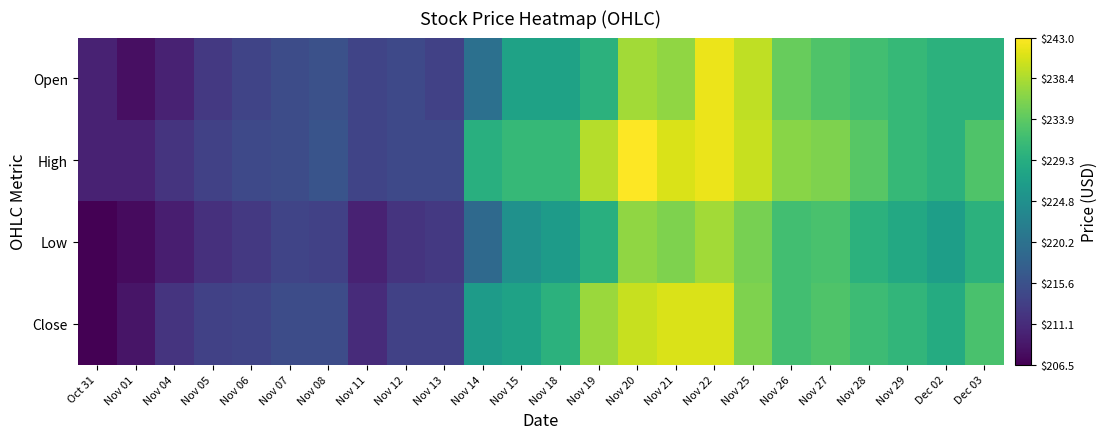

Rank the series at Nov 29 from highest to lowest value.

Open, High, Close, Low